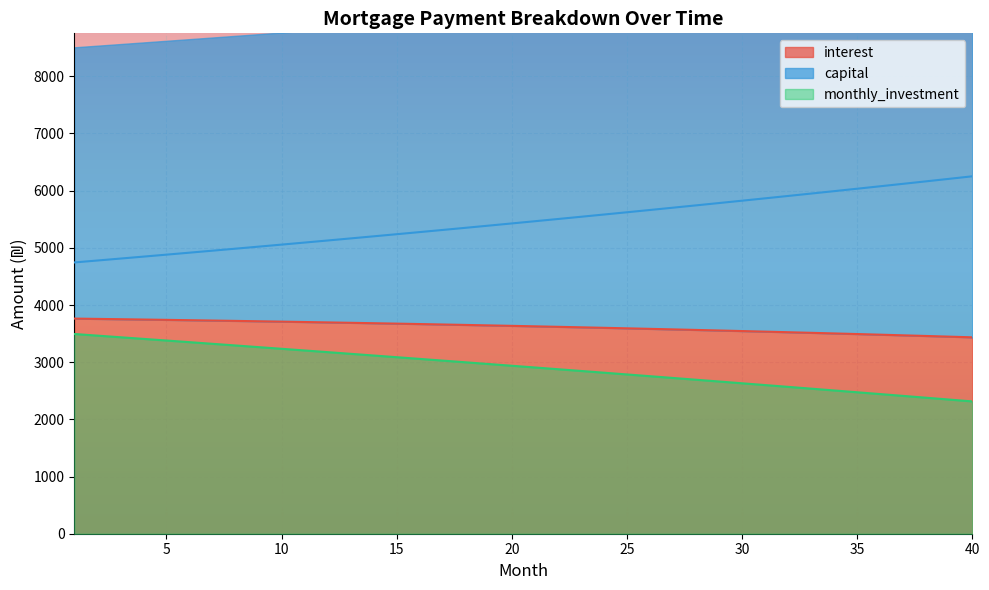

What is the difference between the highest and lowest values at 22?

2626.7